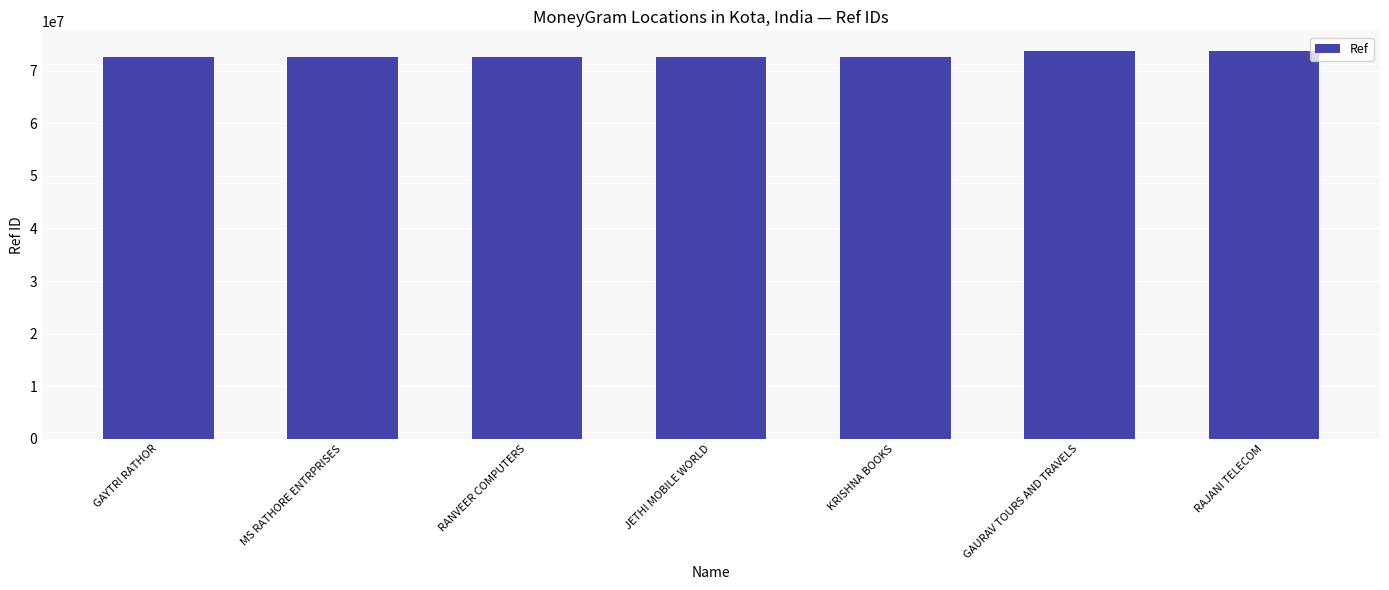

What is the greatest value displayed?

73822367